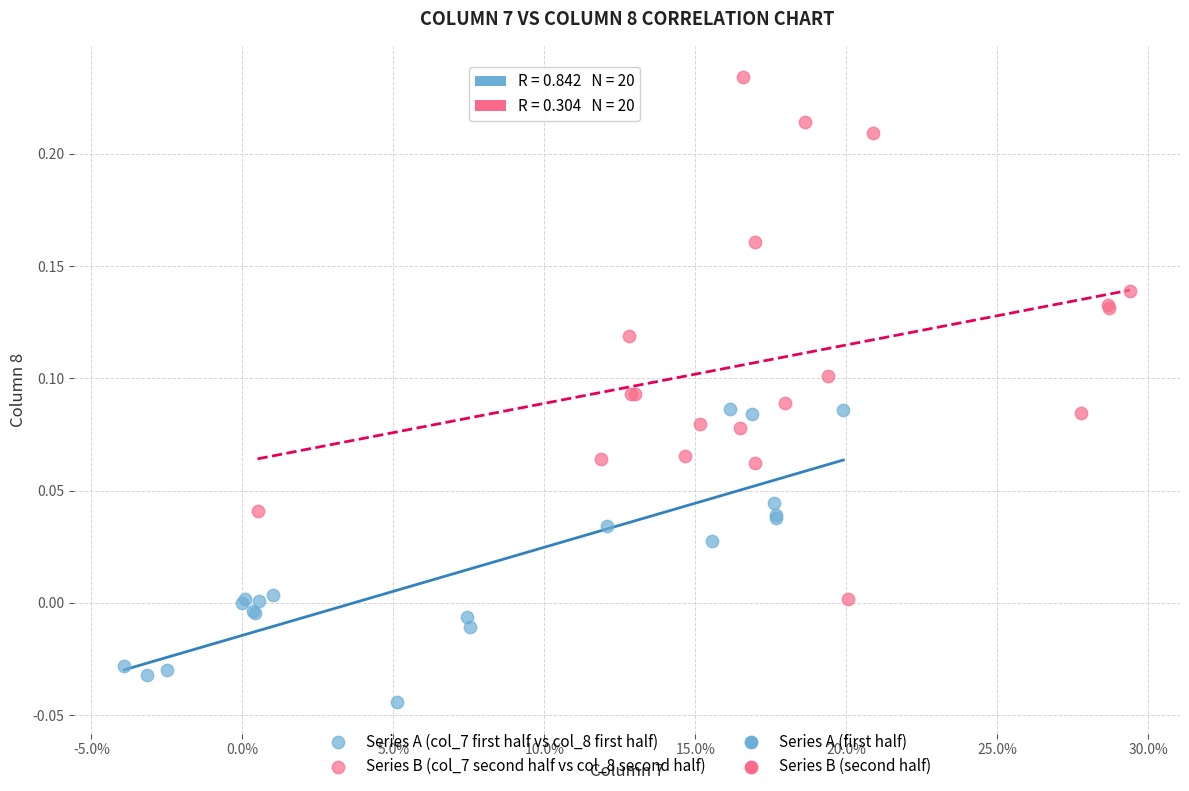

Which series reaches the minimum Y coordinate?

Series A (col_7 first half vs col_8 first half)